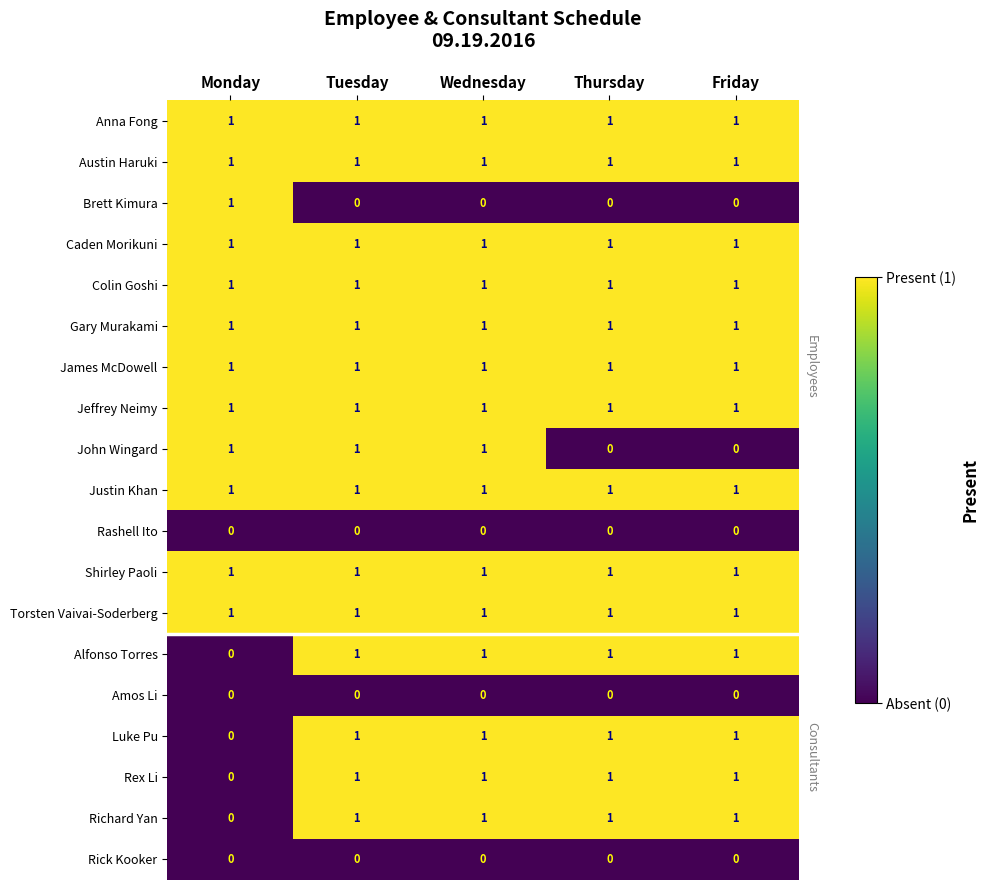

At how many categories does at least one series exceed 0?

5